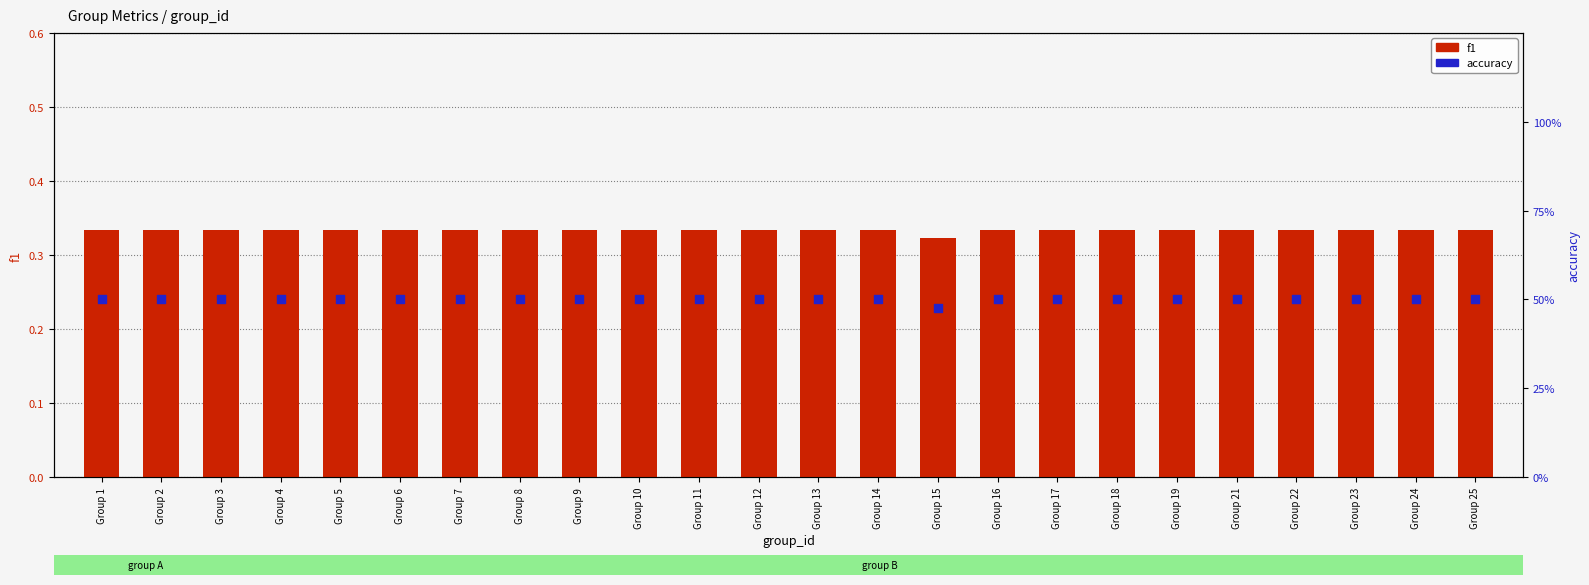

Which series has the largest Y range (max minus min)?

accuracy